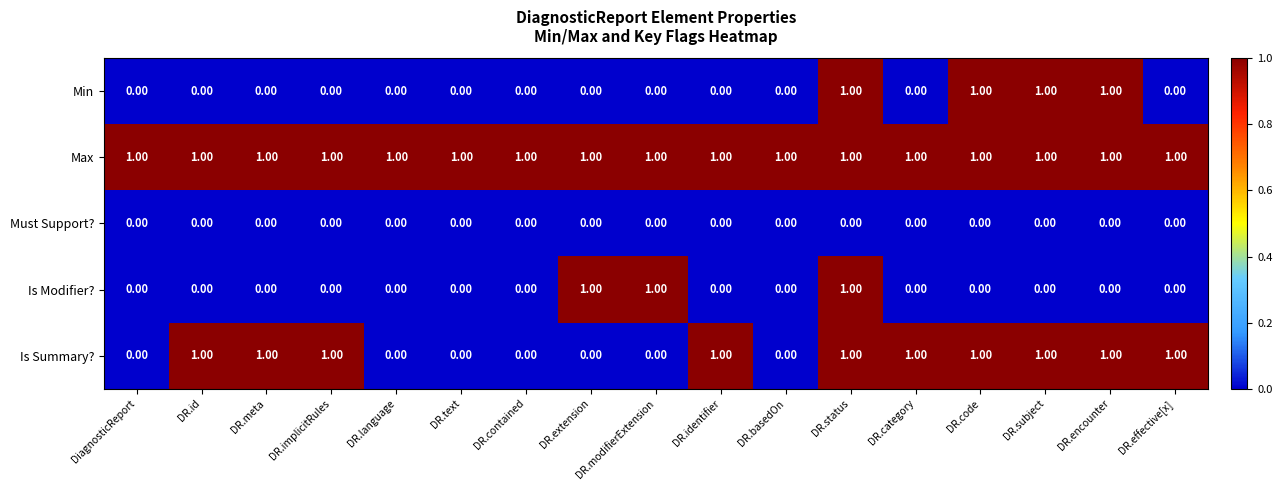

What is the sum of all Is Modifier? values?

3